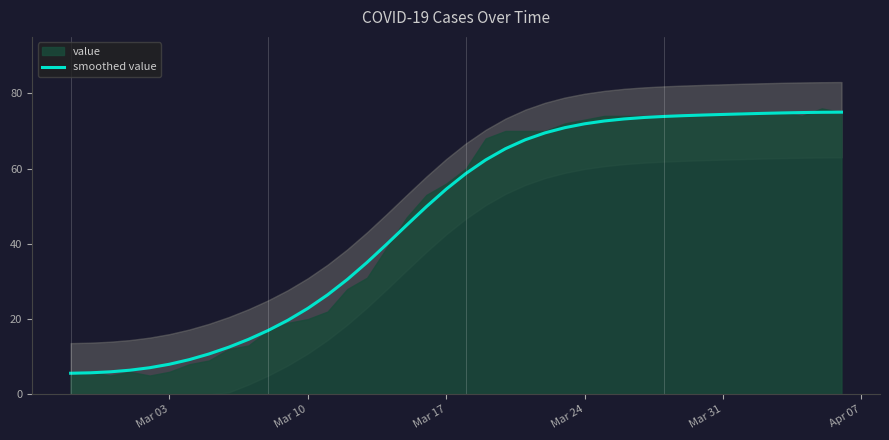

What is the highest value of the smoothed value series?

75.0